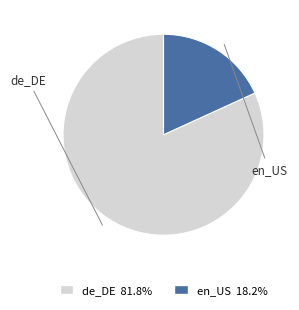

Rank the categories by value from highest to lowest.

de_DE, en_US